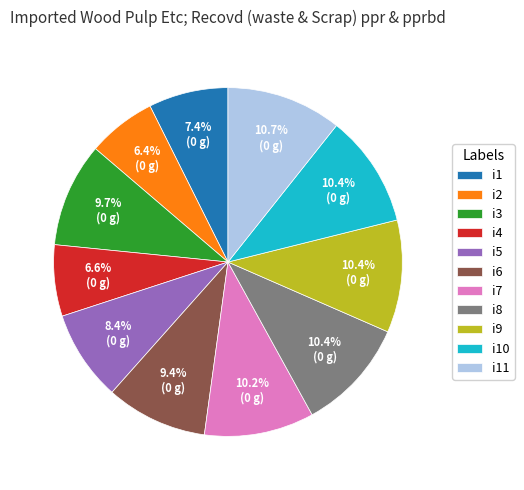

What is the ratio of the value at i7 to the value at i8?

1.0